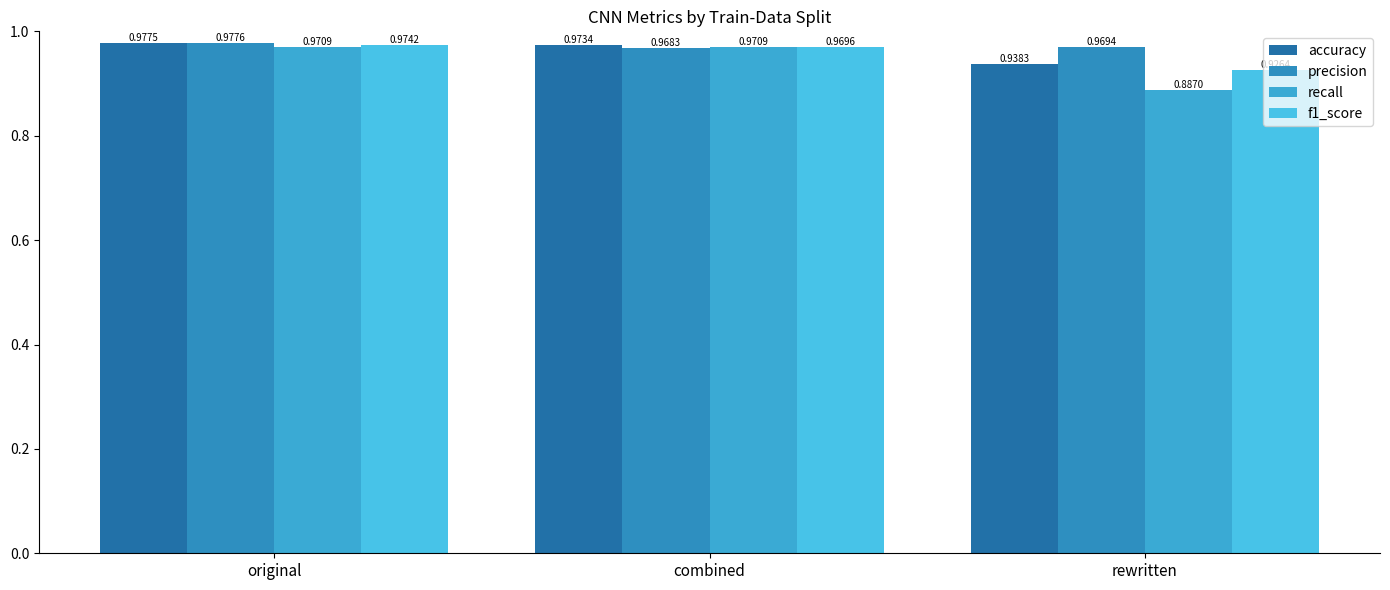

How many data points does each series have?

3